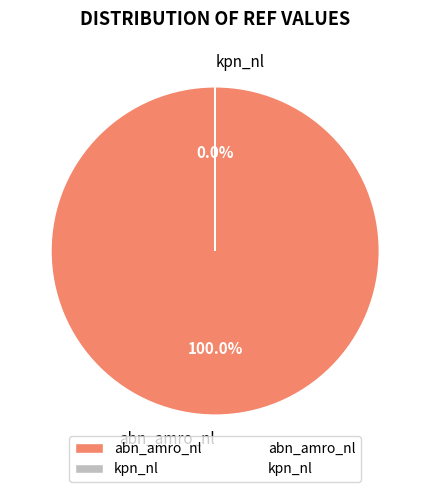

Which slice represents more than half of the pie?

abn_amro_nl